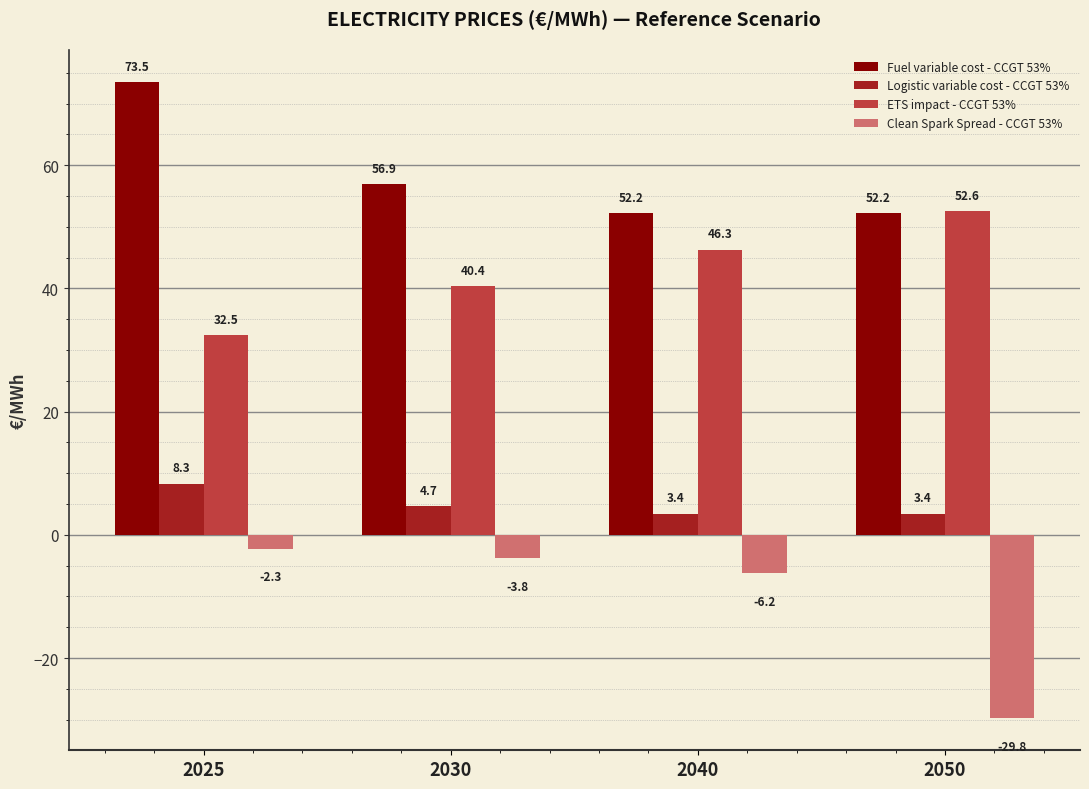

True or false: ETS impact - CCGT 53% has a value of 21.3 at 2050.

False